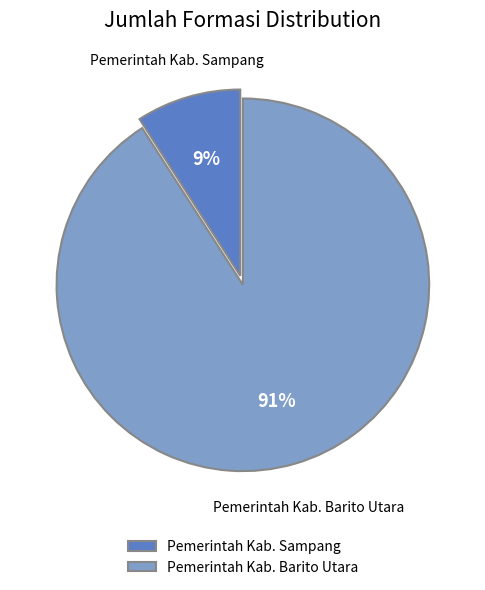

What percentage is the Pemerintah Kab. Sampang slice, to the nearest percent?

9%